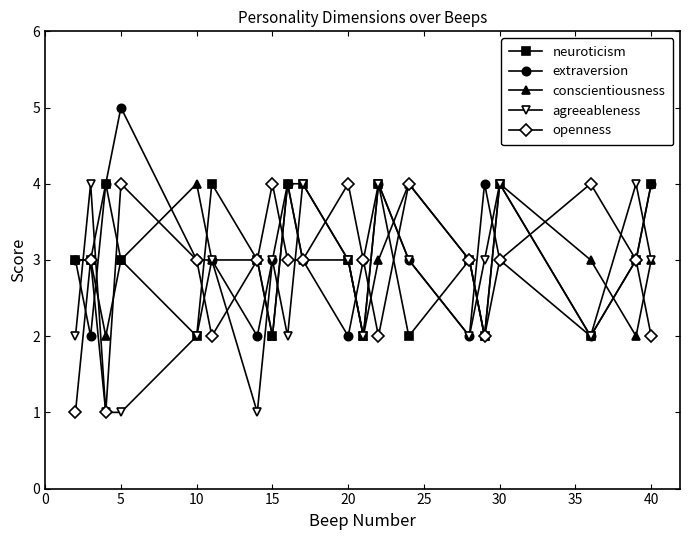

What is the maximum value for conscientiousness?

4